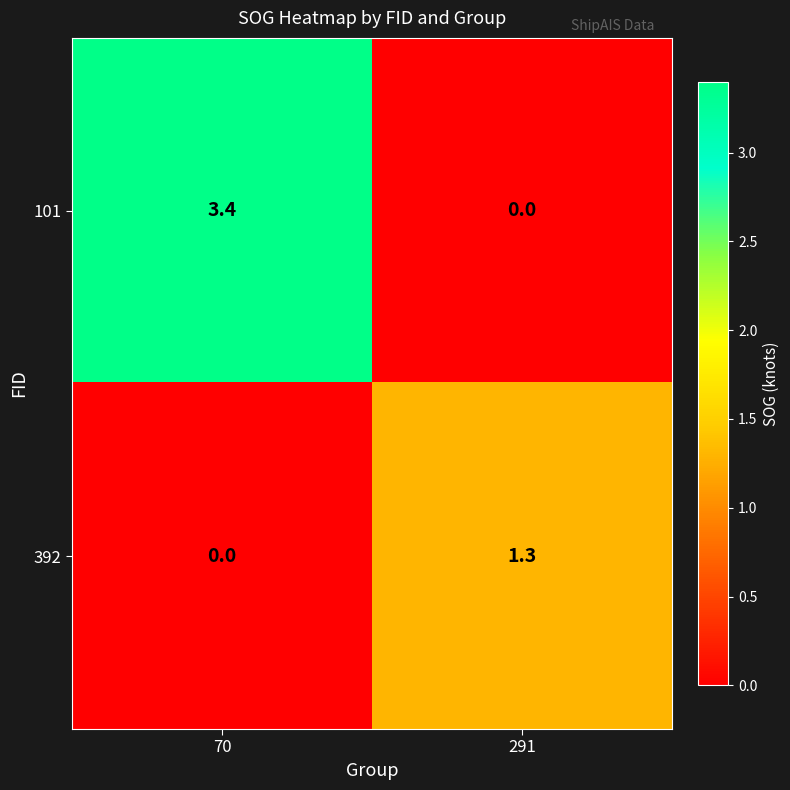

At how many categories does at least one series exceed 2?

1